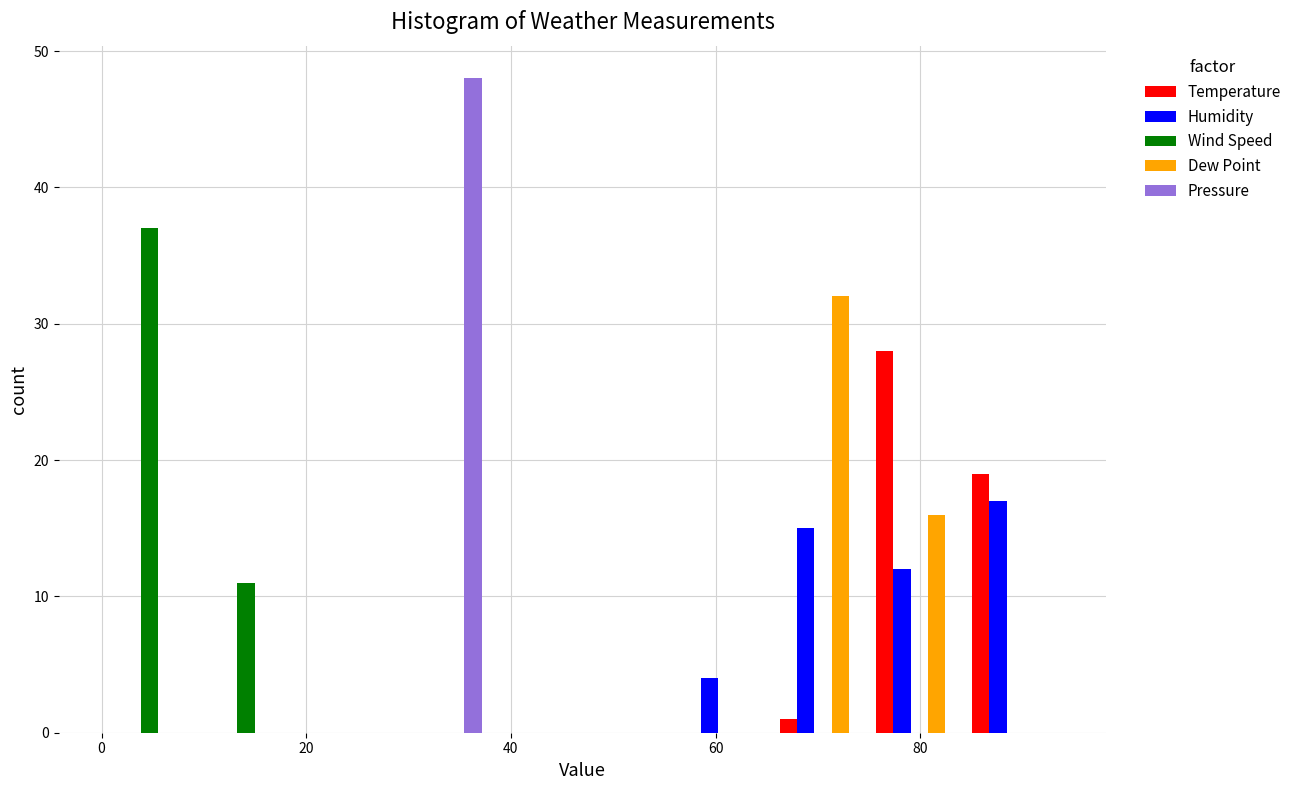

In the Humidity series, which range on the x-axis has the tallest bar?

84.6 to 94.0